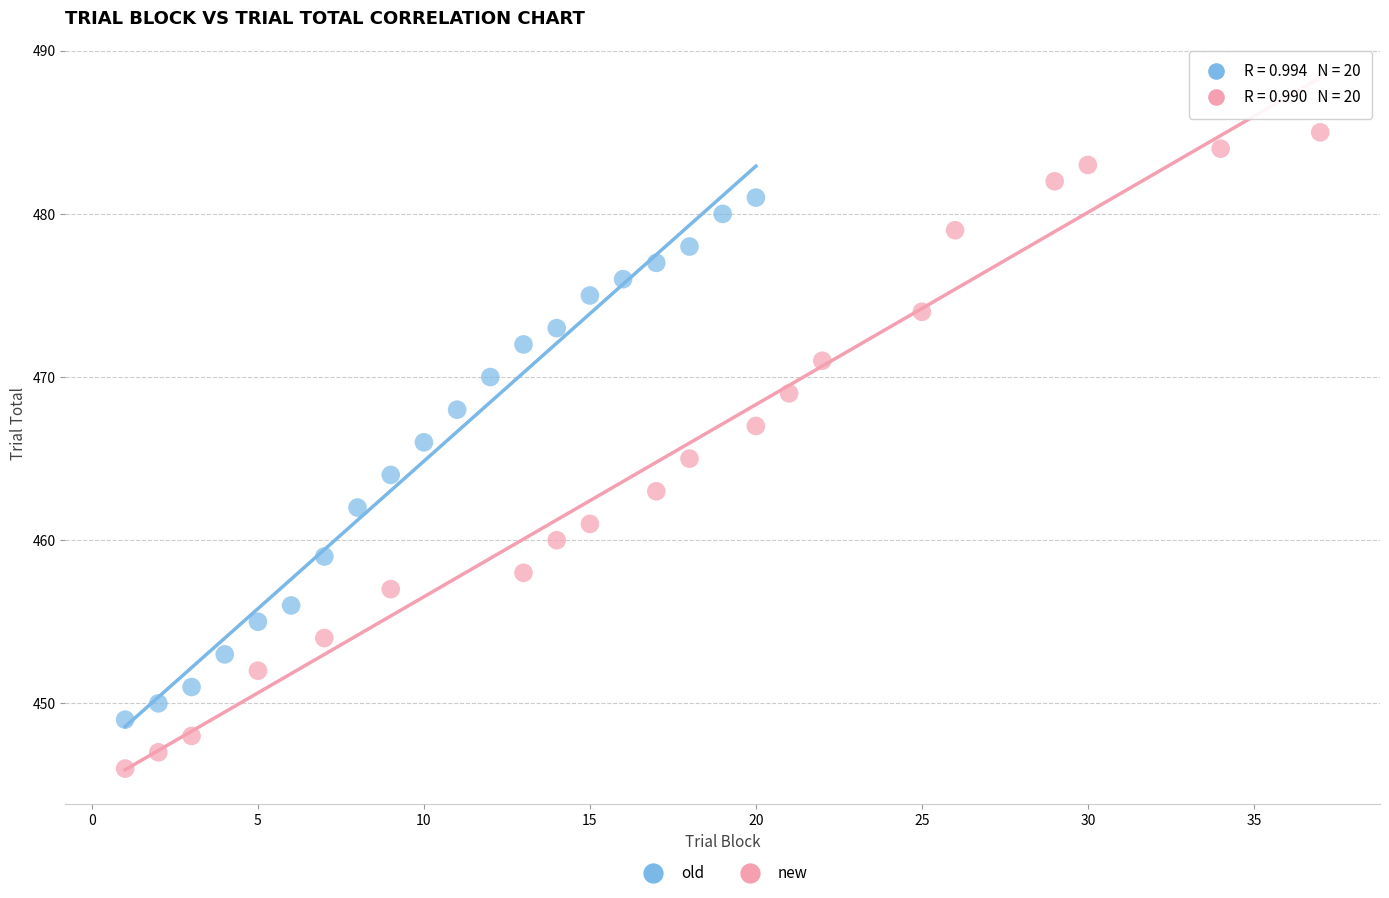

Which series reaches the maximum Y coordinate?

new